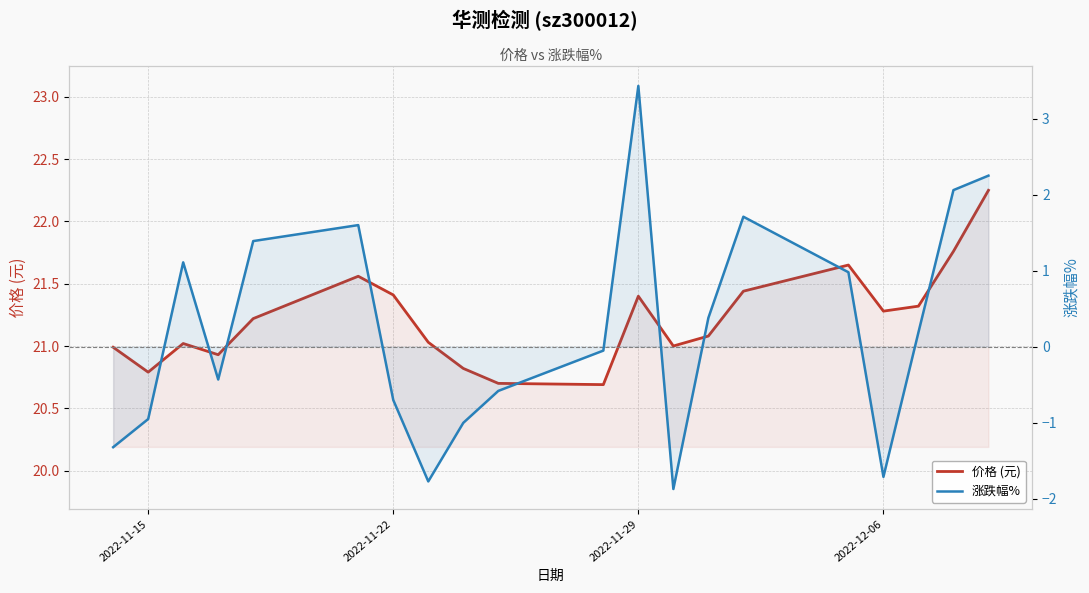

What are all the series names shown in the legend?

价格 (元), 涨跌幅%